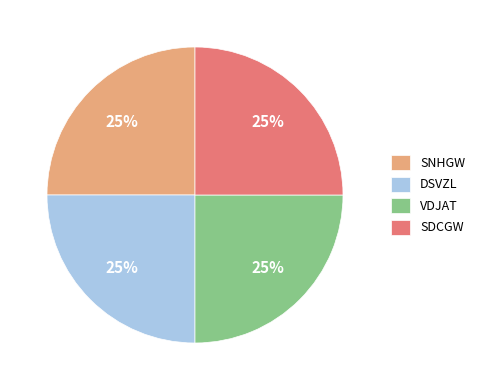

Is there any slice that represents more than half of the pie?

No